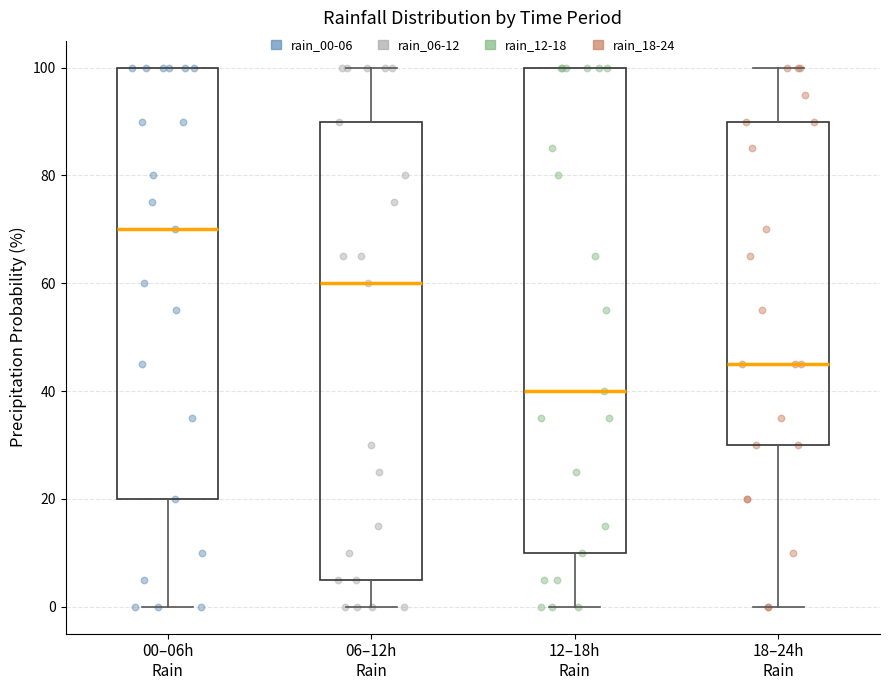

Which box has the lowest median line?

12–18h Rain